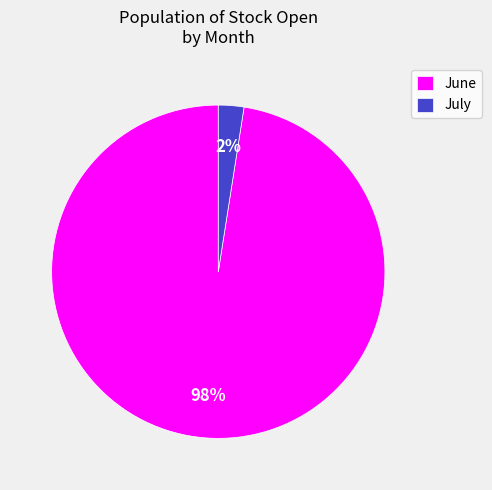

Between July and June, which is larger?

June